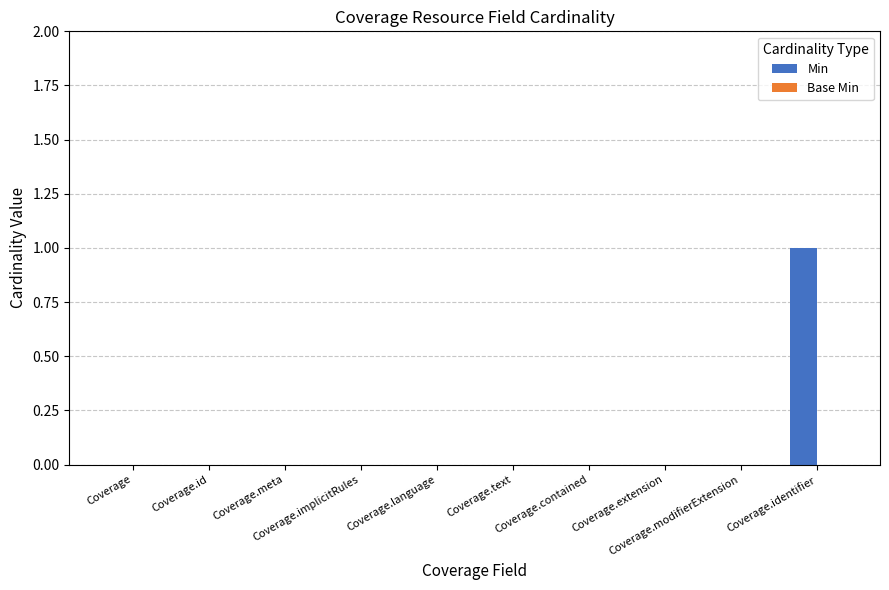

How many distinct data groups are displayed?

1